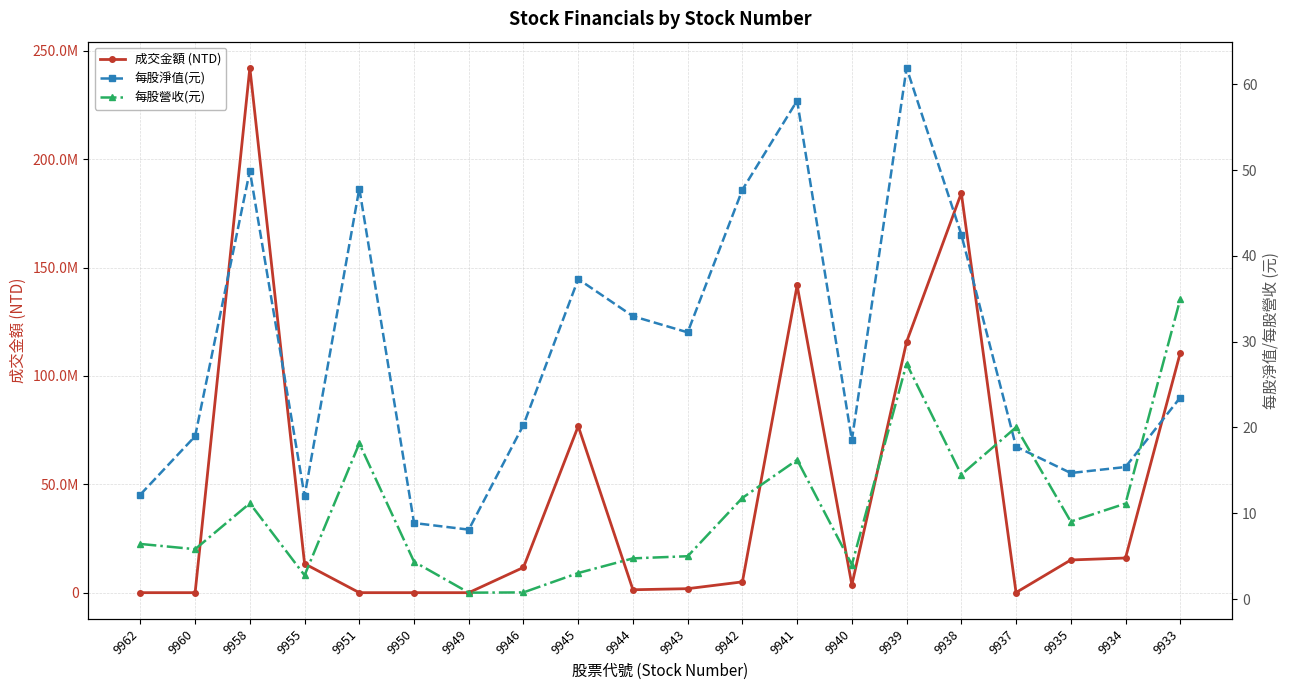

Reading left to right, list all the values displayed in this chart.

成交金額 (NTD): 2159.0	86.0	242084097.0	13357294.0	1368.0	611.0	142.0	11655585.0	76812484.0	1343862.0	1840622.0	4983969.0	141755009.0	3630973.0	115692809.0	184332979.0	64463.0	15084005.0	15991898.0	110598139.0
每股淨值(元): 12.2	19.0	49.9	12.0	47.9	8.9	8.1	20.3	37.3	33.0	31.1	47.7	58.1	18.5	61.9	42.5	17.8	14.7	15.4	23.5
每股營收(元): 6.4	5.8	11.2	2.8	18.1	4.3	0.7	0.8	3.0	4.7	5.0	11.8	16.2	4.0	27.4	14.5	20.0	9.0	11.1	35.0